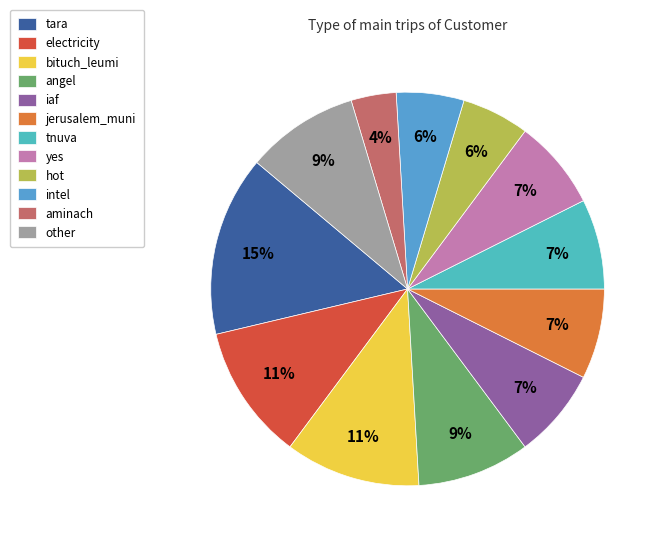

How many slices are in this pie chart?

12